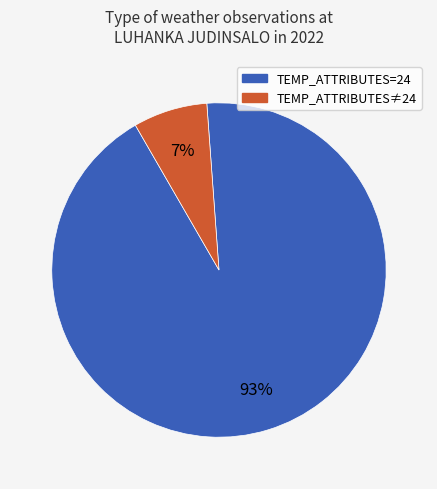

To the nearest percent, what is the difference between the largest and smallest slice percentages?

86%